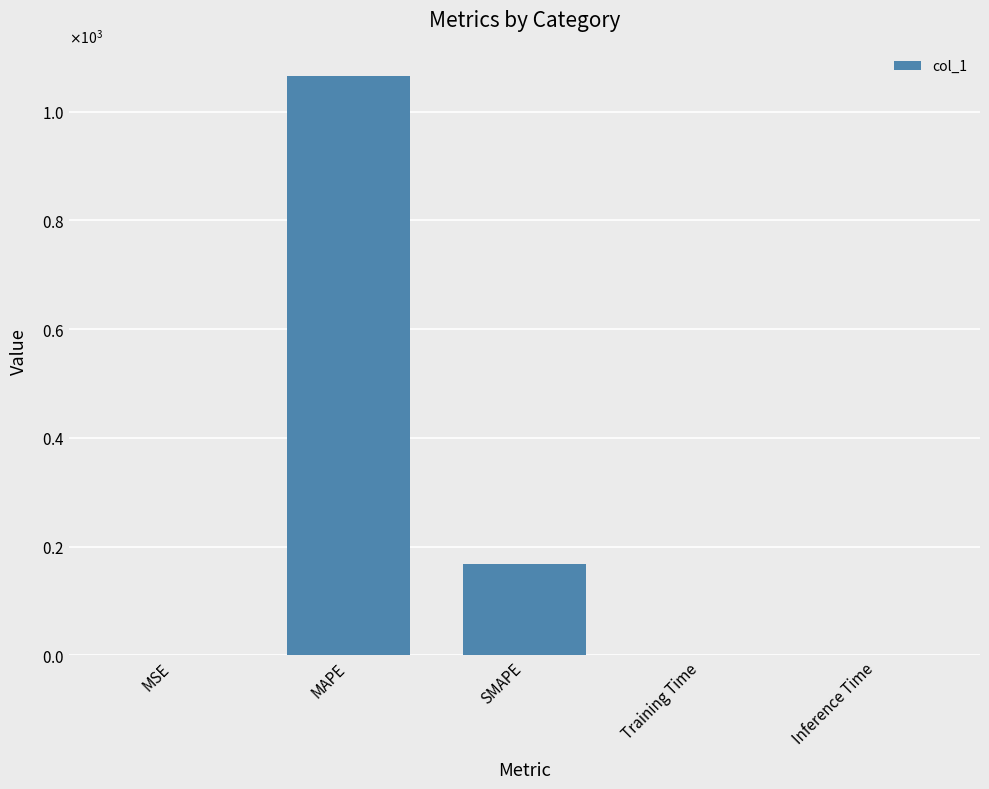

Are the bars horizontal?

No